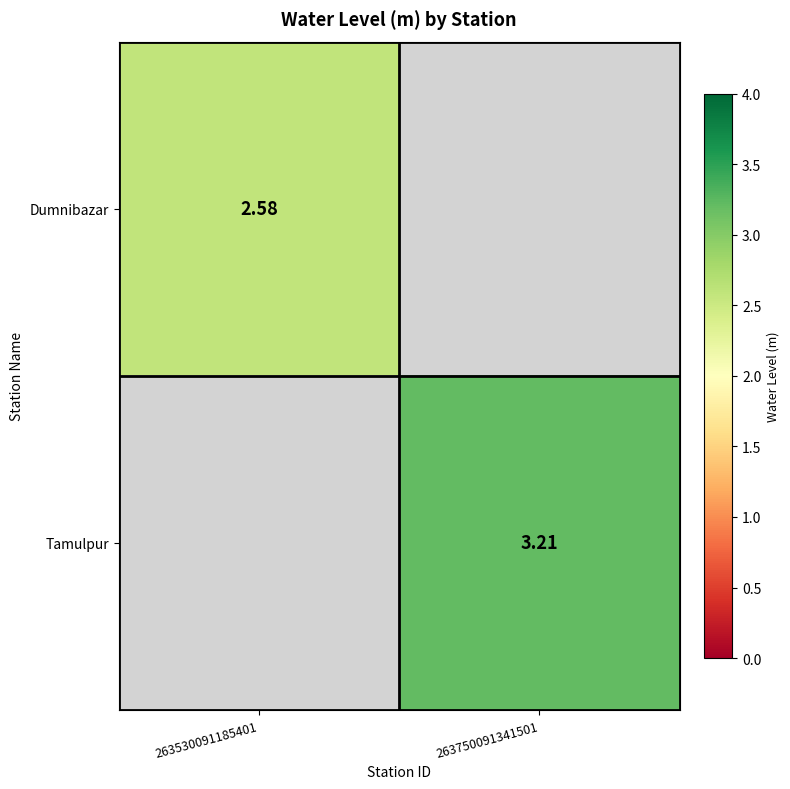

Is the value of Dumnibazar at 263750091341501 greater than the value of Tamulpur at 263750091341501?

No